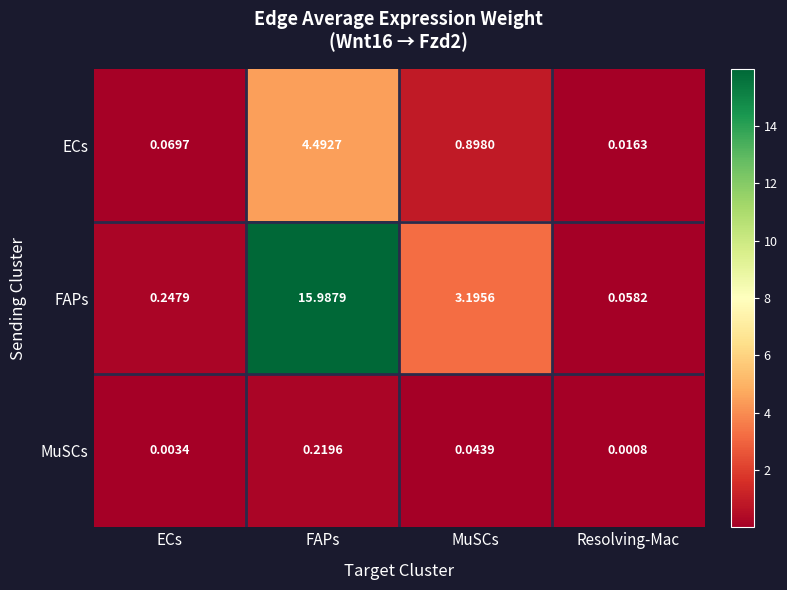

What is the spread (max minus min) of values at MuSCs?

3.2